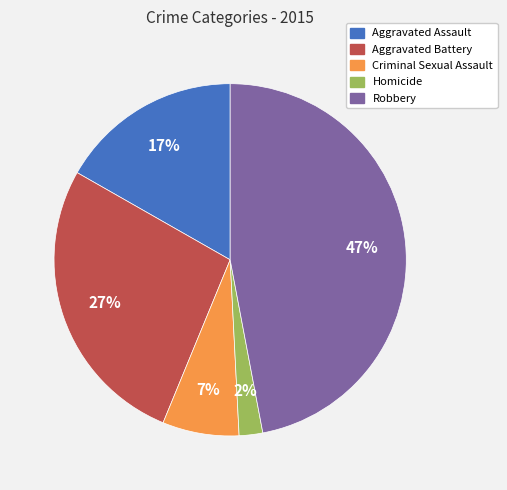

Is Robbery the majority of the pie?

No